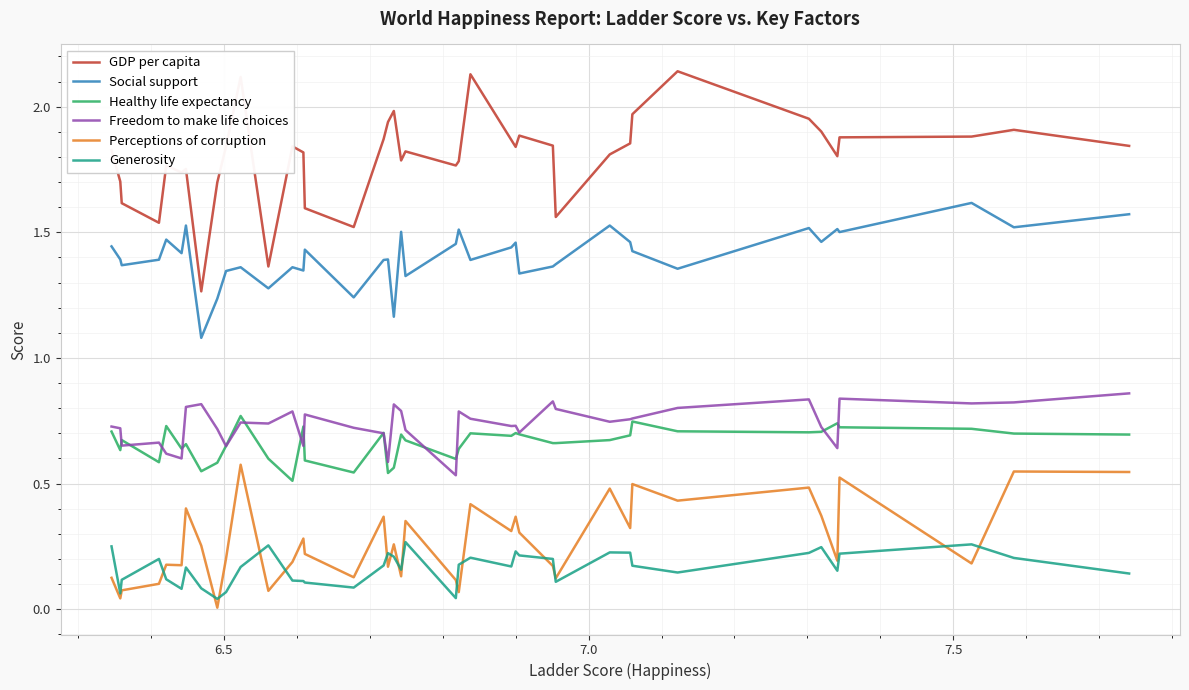

Which series has the largest total across all categories?

GDP per capita